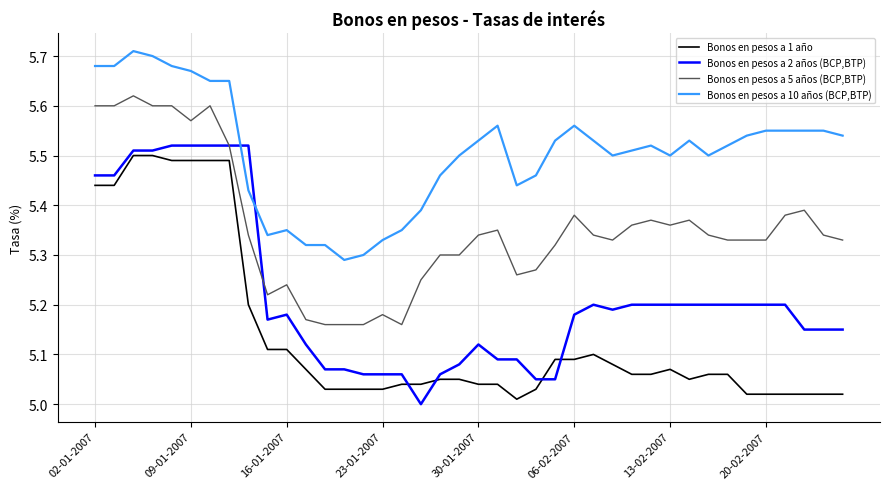

Rank the series by their average value, from highest to lowest.

Bonos en pesos a 10 años (BCP,BTP), Bonos en pesos a 5 años (BCP,BTP), Bonos en pesos a 2 años (BCP,BTP), Bonos en pesos a 1 año